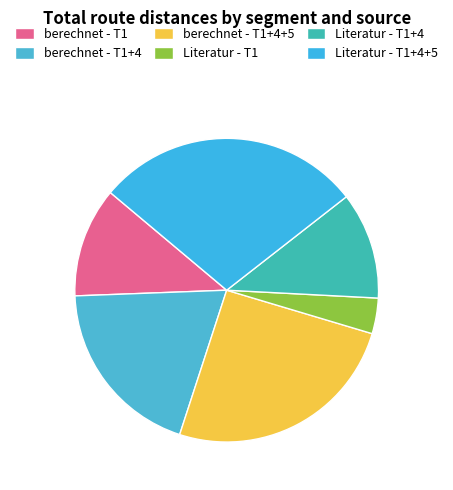

How many slices are in this pie chart?

6